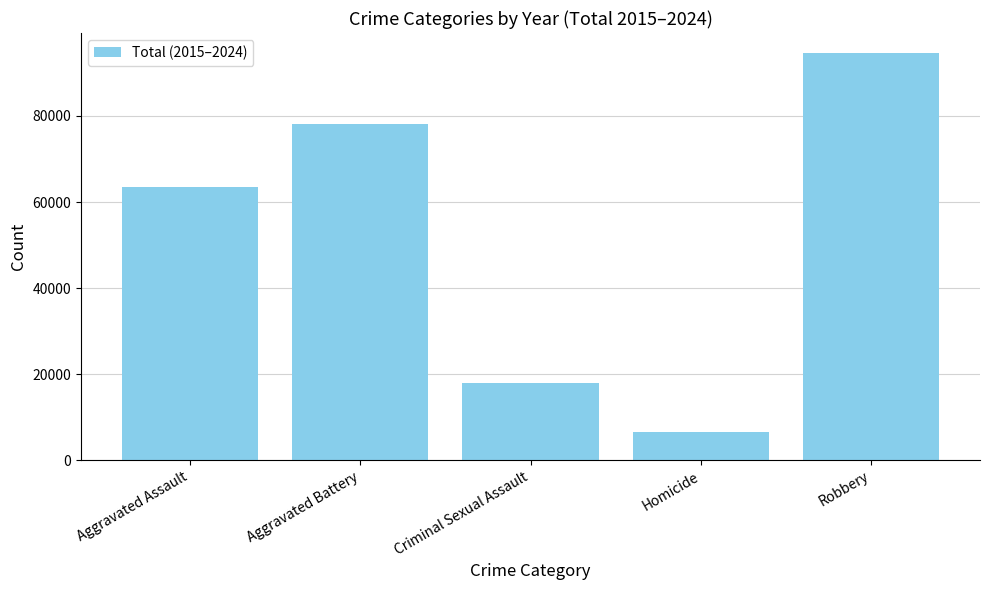

Reading left to right, what are all the values shown in this chart?

Aggravated Assault=63429	Aggravated Battery=78051	Criminal Sexual Assault=17949	Homicide=6511	Robbery=94547